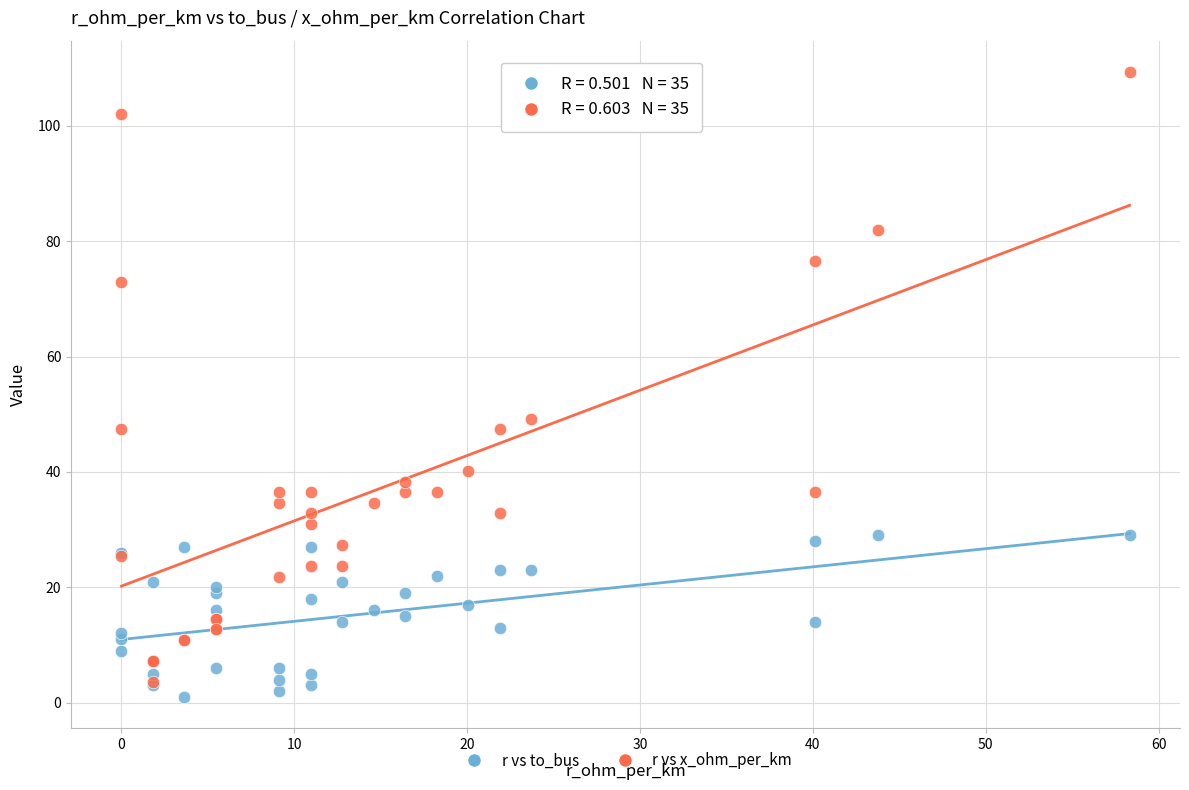

Across all series, what Y value is closest to 55?

49.2